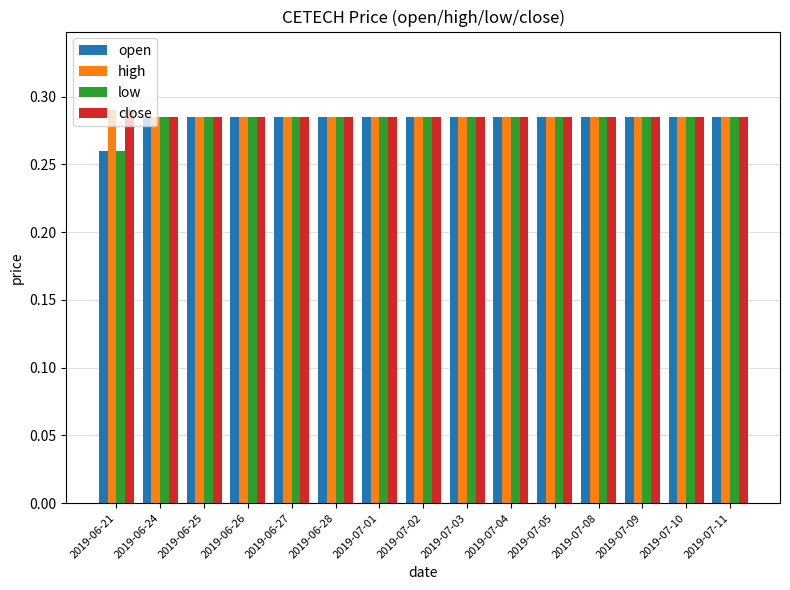

What is the total value across all series at 2019-06-26?

1.1